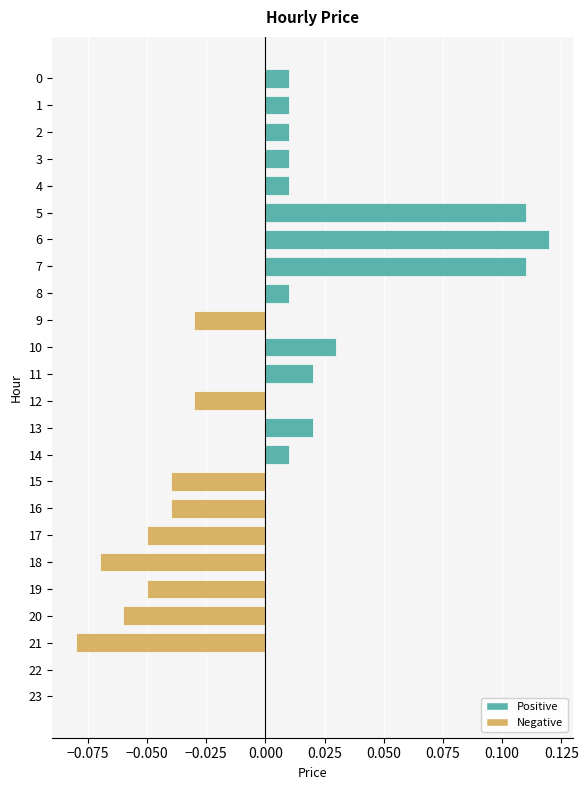

Count the number of data series in this chart.

1